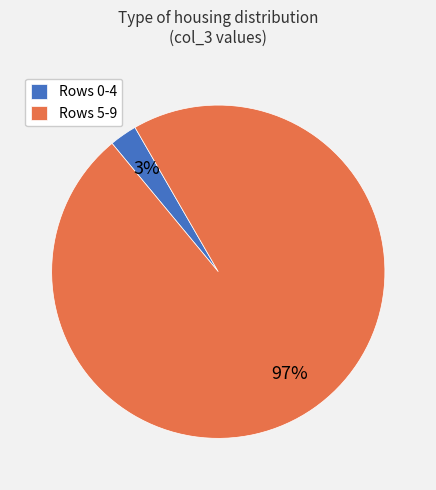

The Rows 0-4 slice represents 12% of the pie. True or false?

False